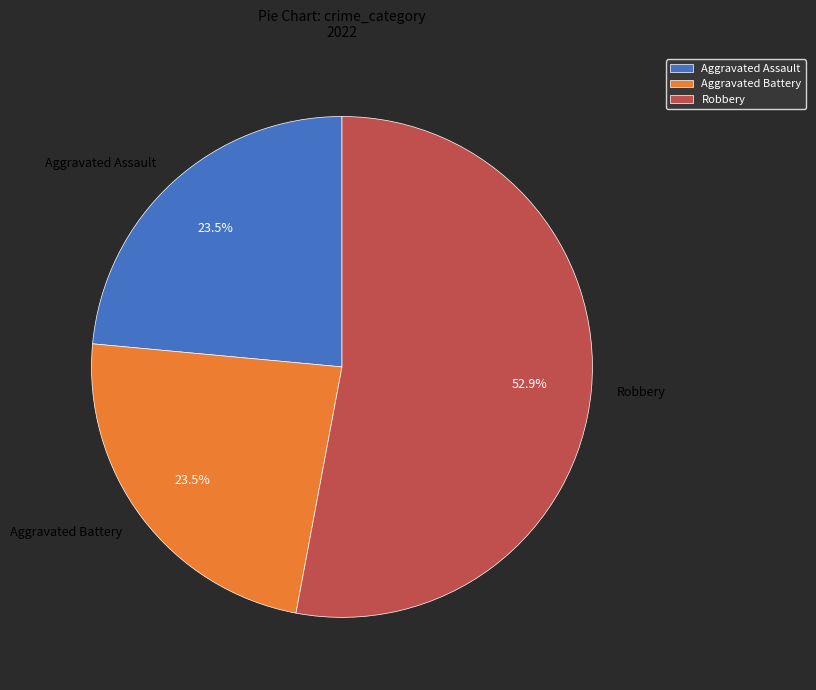

Which slice is the largest?

Robbery